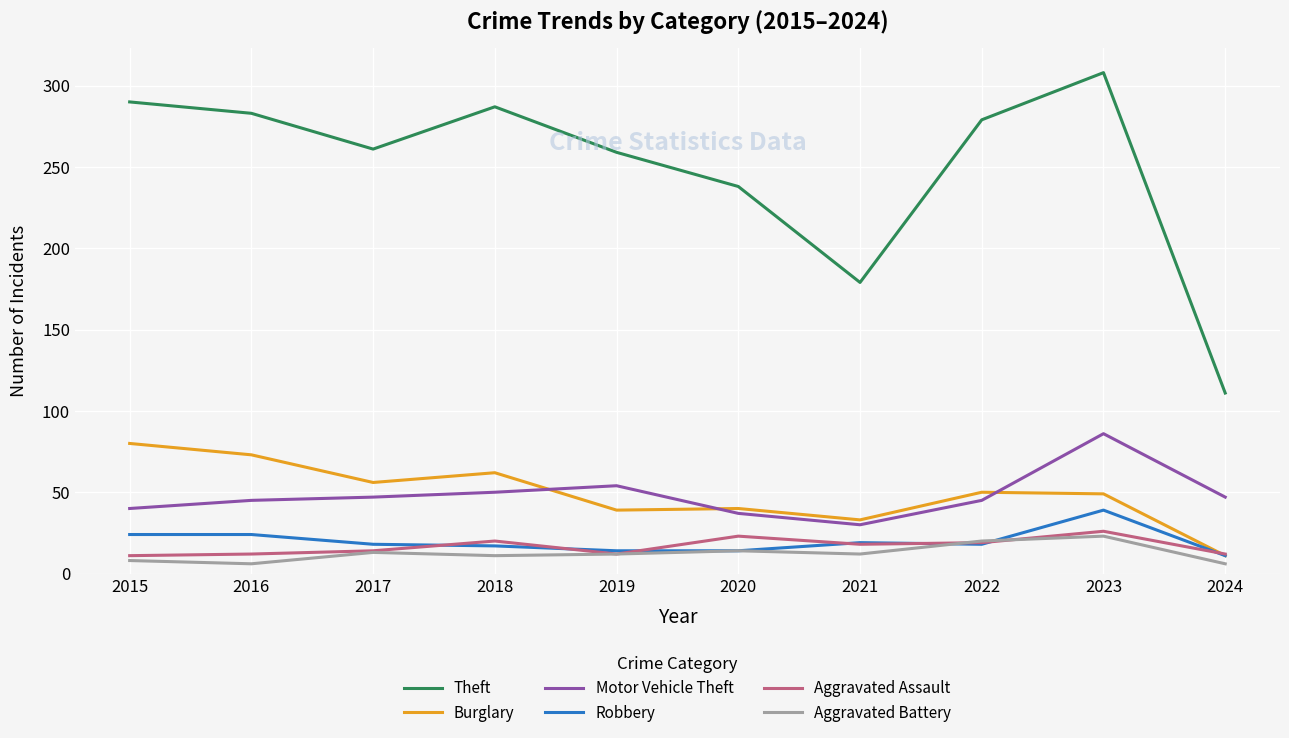

Between 2019 and 2022, which series saw the biggest shift?

Theft